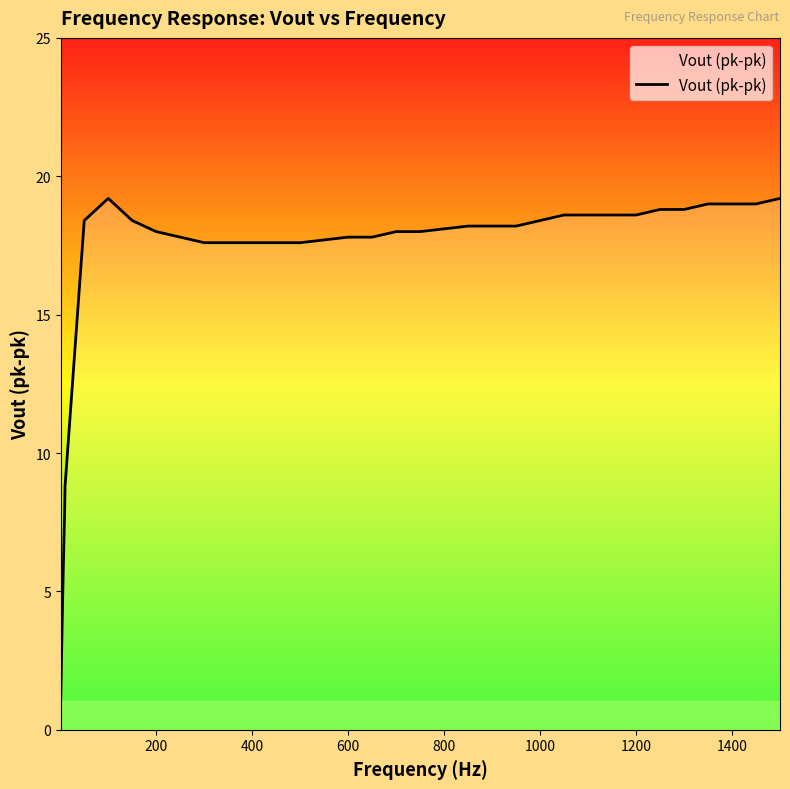

What is the maximum value shown in the chart?

19.2